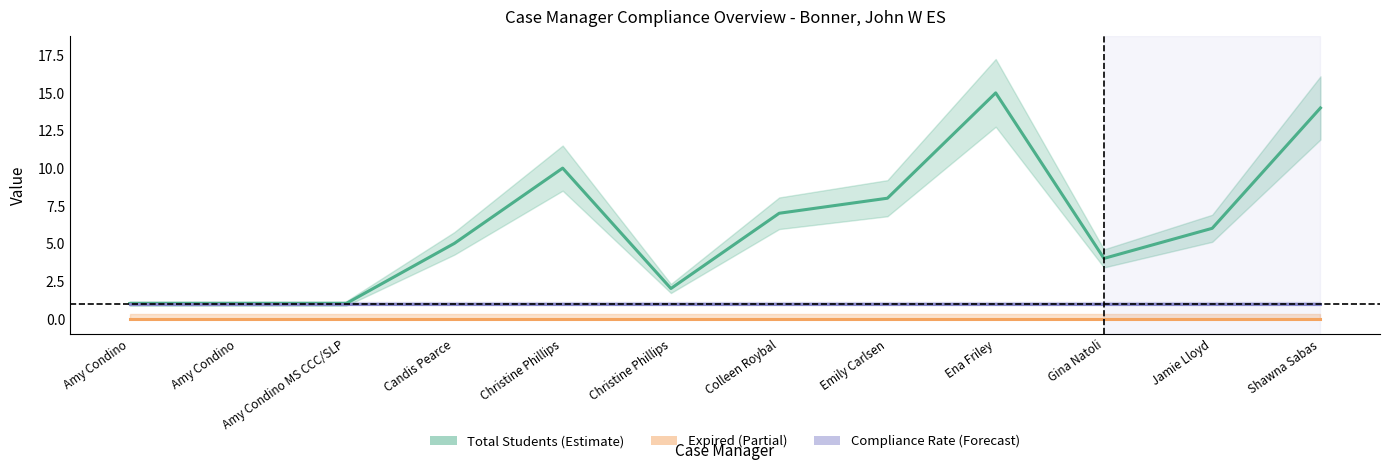

Rank the series at Ena Friley from lowest to highest value.

Expired, Compliance Rate, Total Students